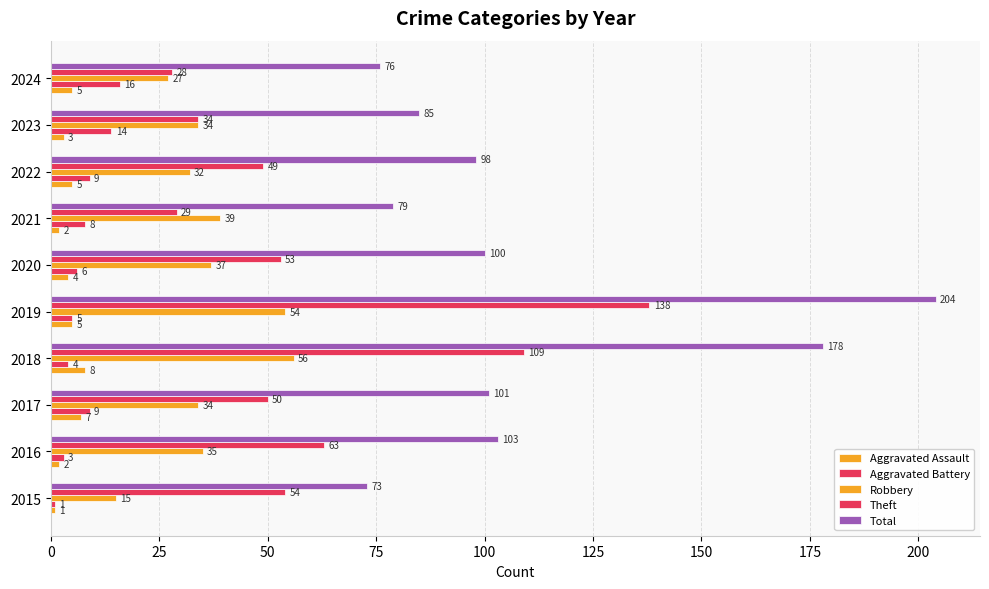

At how many categories does at least one series exceed 184?

1